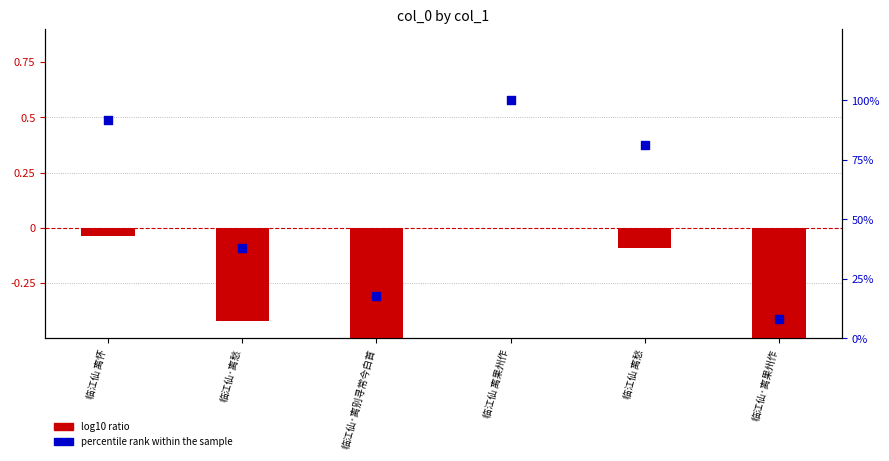

At how many categories does at least one series exceed -1?

6